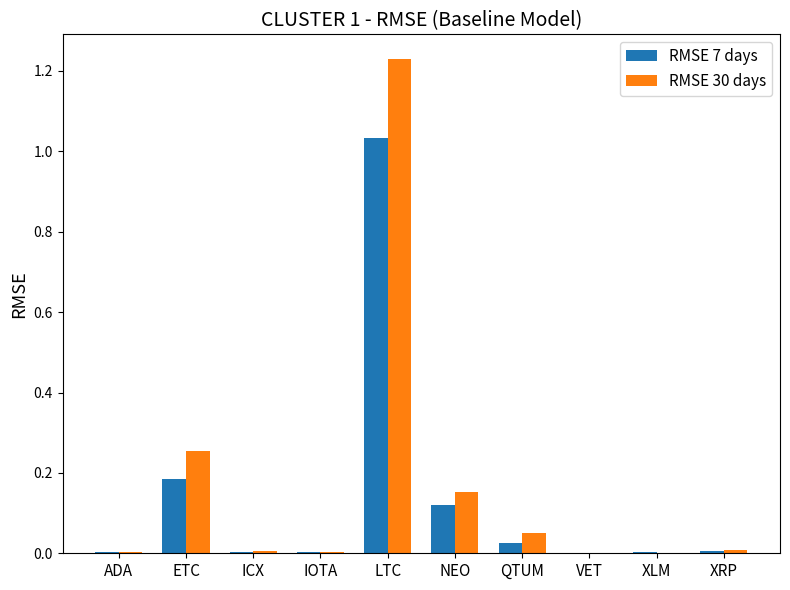

How many series are shown in this chart?

2